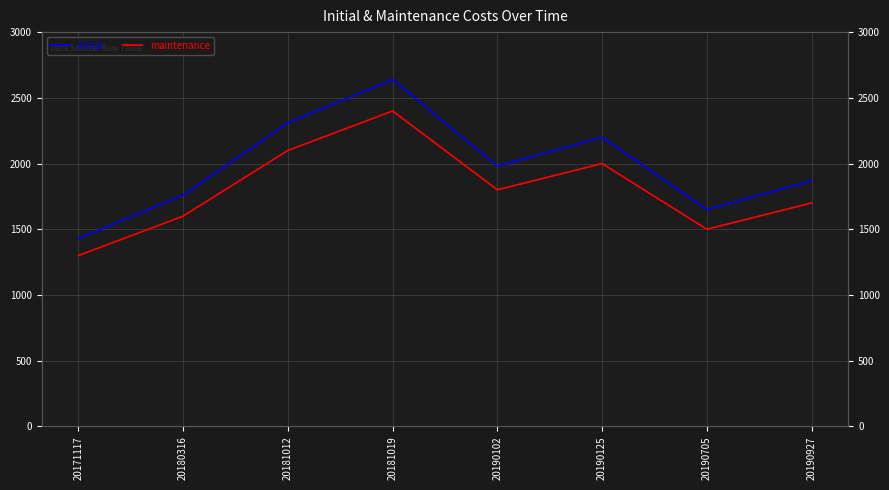

Which series has the widest spread of values?

initial